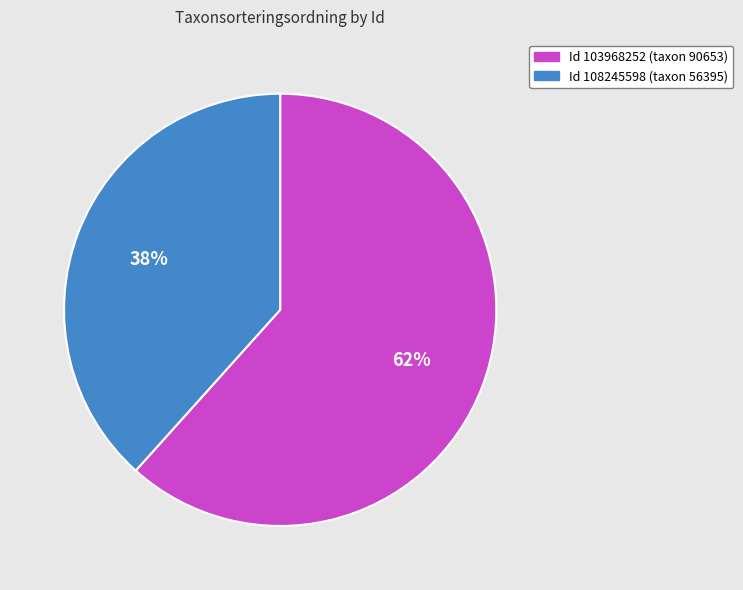

To the nearest percent, what is the average slice percentage?

50%